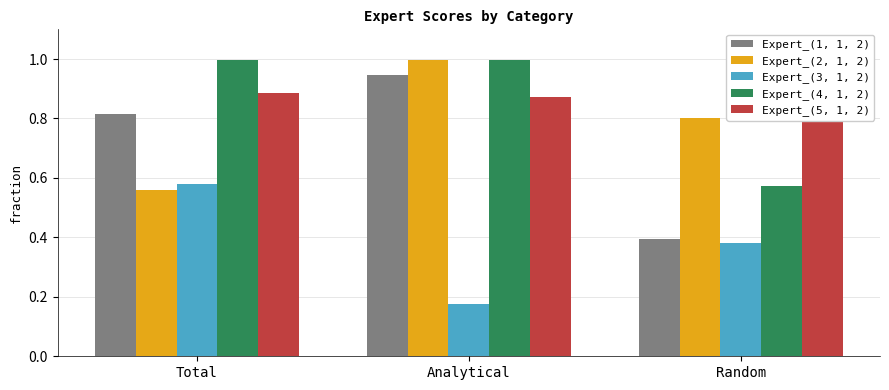

What is the spread (max minus min) of values at Random?

0.5